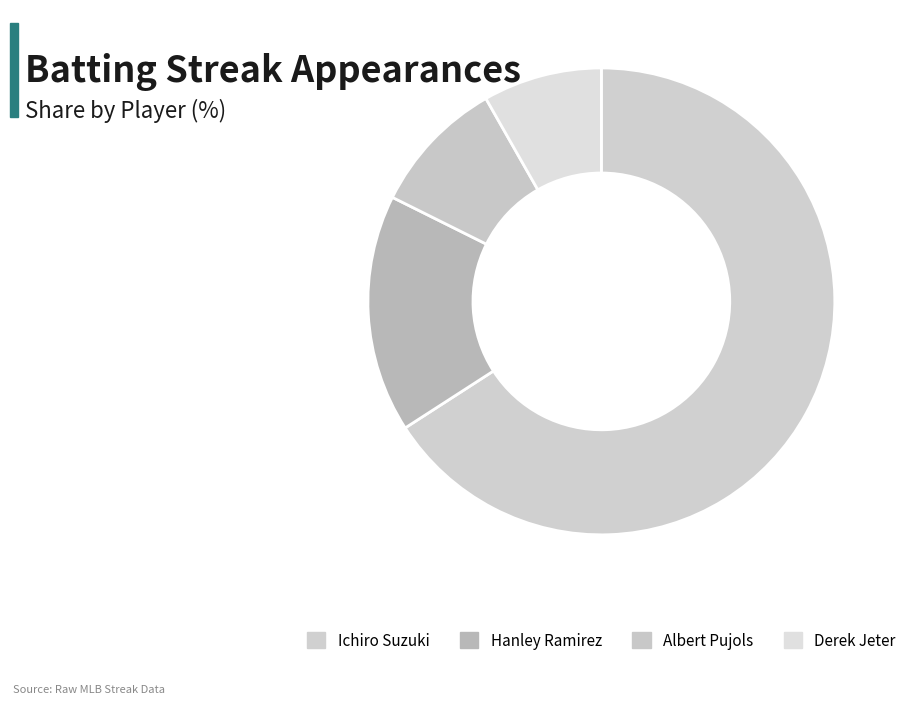

Combined, what portion of the pie is Hanley Ramirez and Ichiro Suzuki?

82.4%